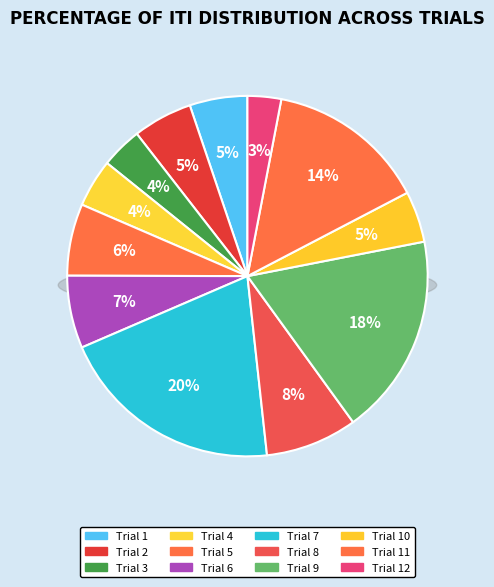

How many slices are in this pie chart?

12